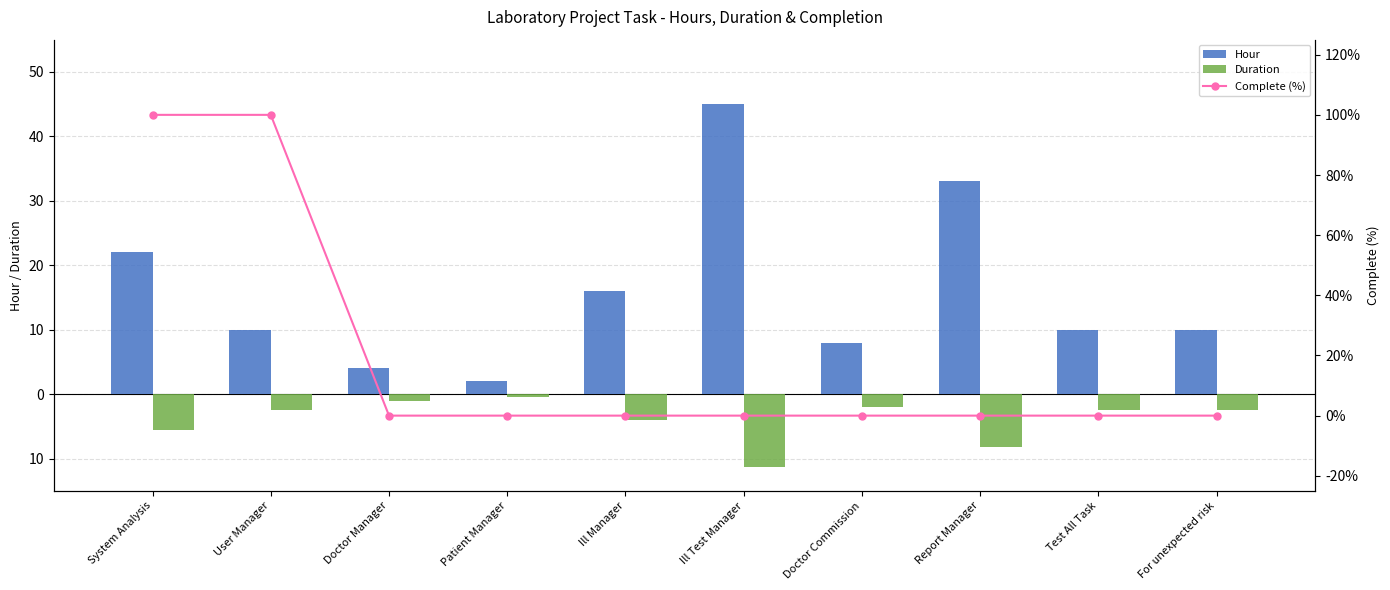

Reading left to right, transcribe all the data shown in this chart.

Hour: System Analysis=22.0	User Manager=10.0	Doctor Manager=4.0	Patient Manager=2.0	Ill Manager=16.0	Ill Test Manager=45.0	Doctor Commission=8.0	Report Manager=33.0	Test All Task=10.0	For unexpected risk=10.0
Duration: System Analysis=-5.5	User Manager=-2.5	Doctor Manager=-1.0	Patient Manager=-0.5	Ill Manager=-4.0	Ill Test Manager=-11.2	Doctor Commission=-2.0	Report Manager=-8.2	Test All Task=-2.5	For unexpected risk=-2.5
Complete (%): System Analysis=100.0	User Manager=100.0	Doctor Manager=0.0	Patient Manager=0.0	Ill Manager=0.0	Ill Test Manager=0.0	Doctor Commission=0.0	Report Manager=0.0	Test All Task=0.0	For unexpected risk=0.0